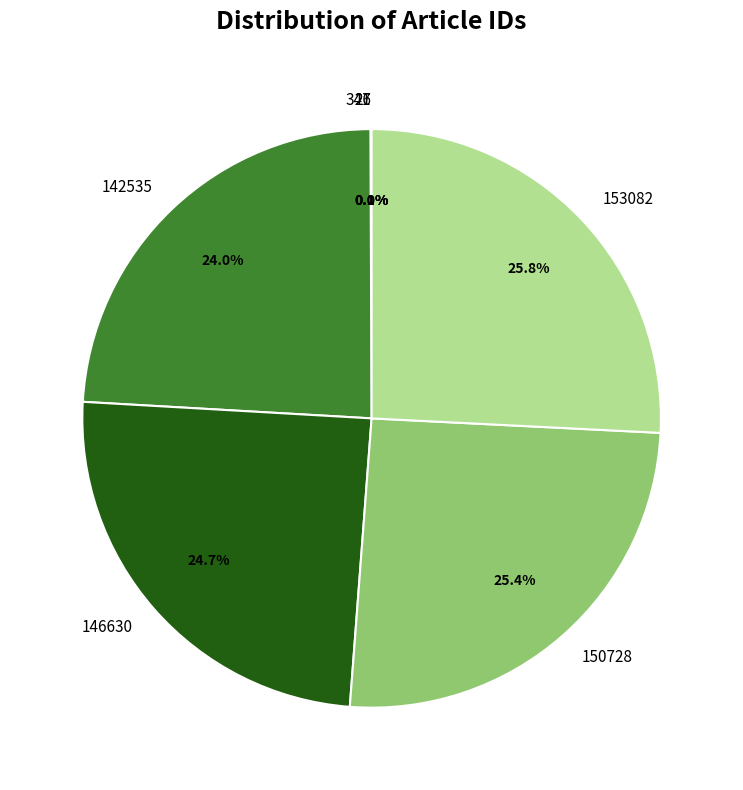

Is there any slice that represents more than half of the pie?

No